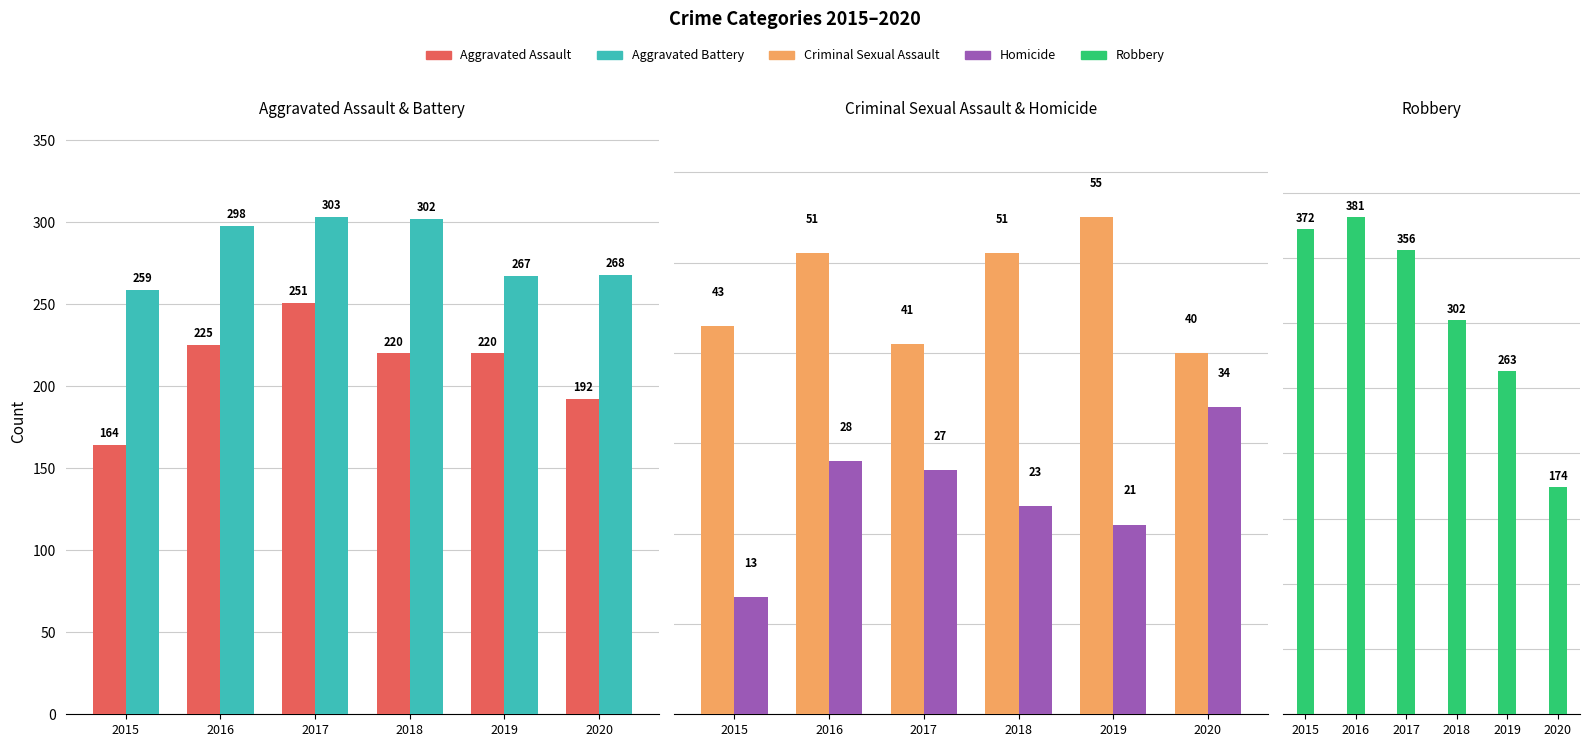

How many values in the Homicide series exceed 27?

2